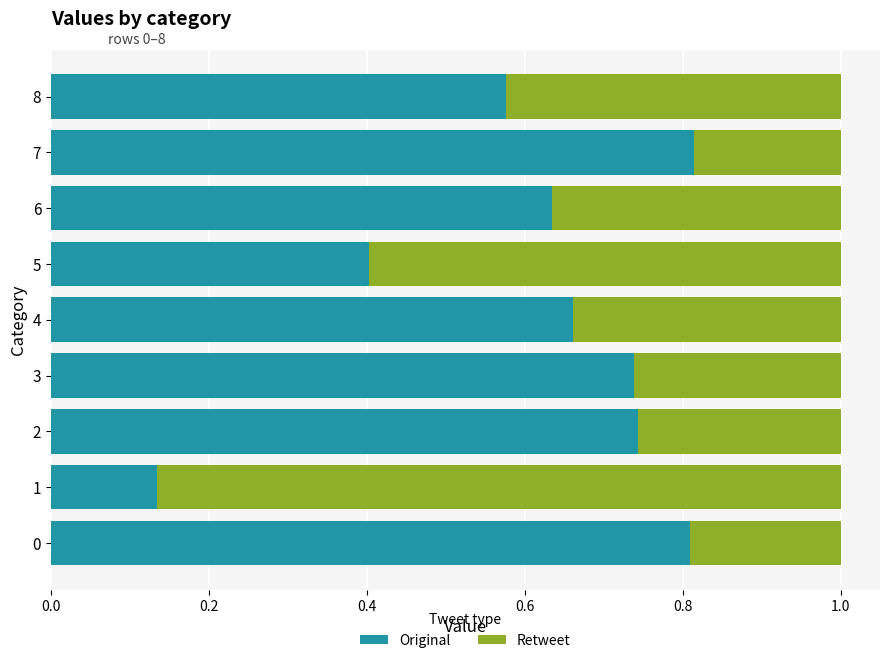

What is the difference between the Original values at 4 and 1?

0.5